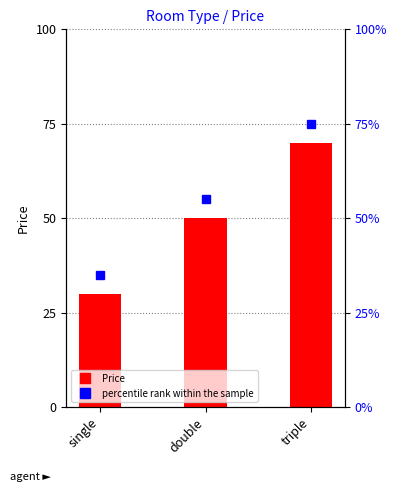

Reading right to left, extract all data points from this chart.

triple=70	double=50	single=30